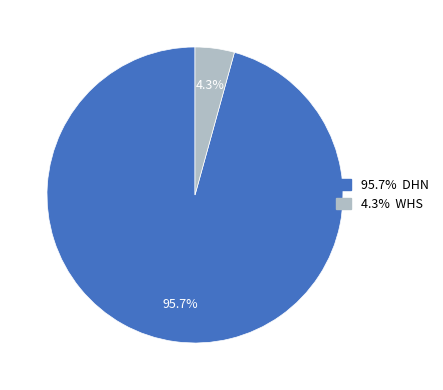

Is there a majority slice in this chart?

Yes